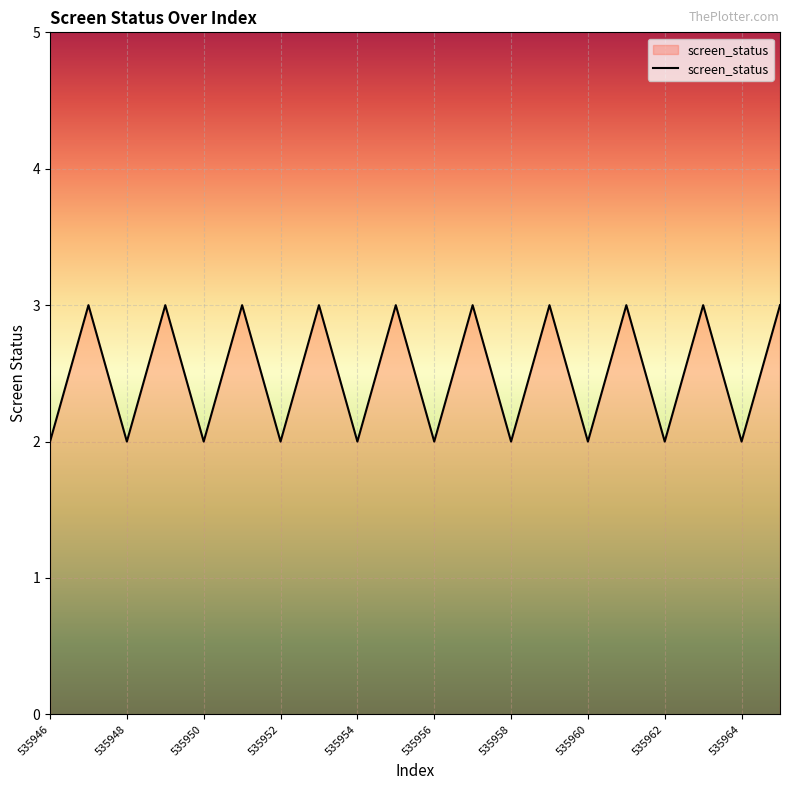

What is the maximum value shown in the chart?

3